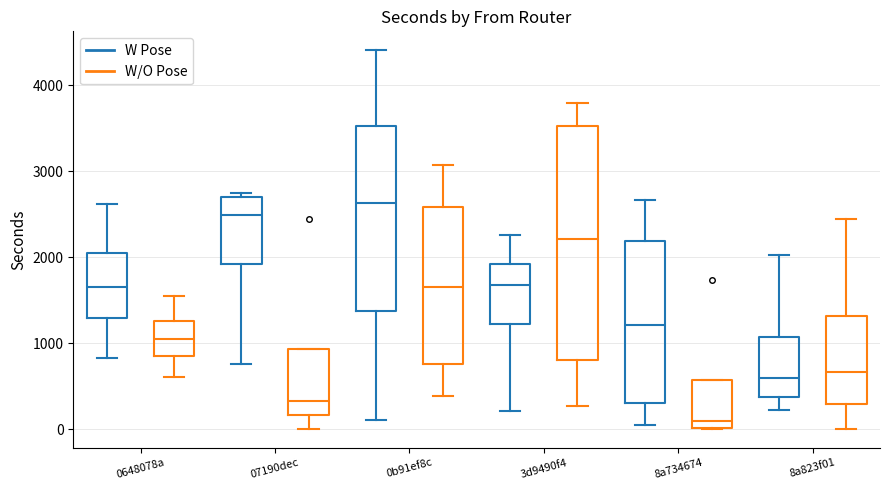

Reading left to right, read every box against the y-axis: the position of its median line, the range the box covers, and the ends of its whiskers. The values are not printed on the chart, so give them approximately, as read against the axis.

0648078a (W Pose): median 1700, box 1300 to 2100, whiskers 800 to 2600
0648078a (W/O Pose): median 1100, box 900 to 1300, whiskers 600 to 1500
07190dec (W Pose): median 2500, box 1900 to 2700, whiskers 800 to 2800
07190dec (W/O Pose): median 300, box 200 to 900, whiskers 0 to 900
0b91ef8c (W Pose): median 2600, box 1400 to 3500, whiskers 100 to 4400
0b91ef8c (W/O Pose): median 1700, box 800 to 2600, whiskers 400 to 3100
3d9490f4 (W Pose): median 1700, box 1200 to 1900, whiskers 200 to 2300
3d9490f4 (W/O Pose): median 2200, box 800 to 3500, whiskers 300 to 3800
8a734674 (W Pose): median 1200, box 300 to 2200, whiskers 100 to 2700
8a734674 (W/O Pose): median 100, box 0 to 600, whiskers 0 to 600
8a823f01 (W Pose): median 600, box 400 to 1100, whiskers 200 to 2000
8a823f01 (W/O Pose): median 700, box 300 to 1300, whiskers 0 to 2400